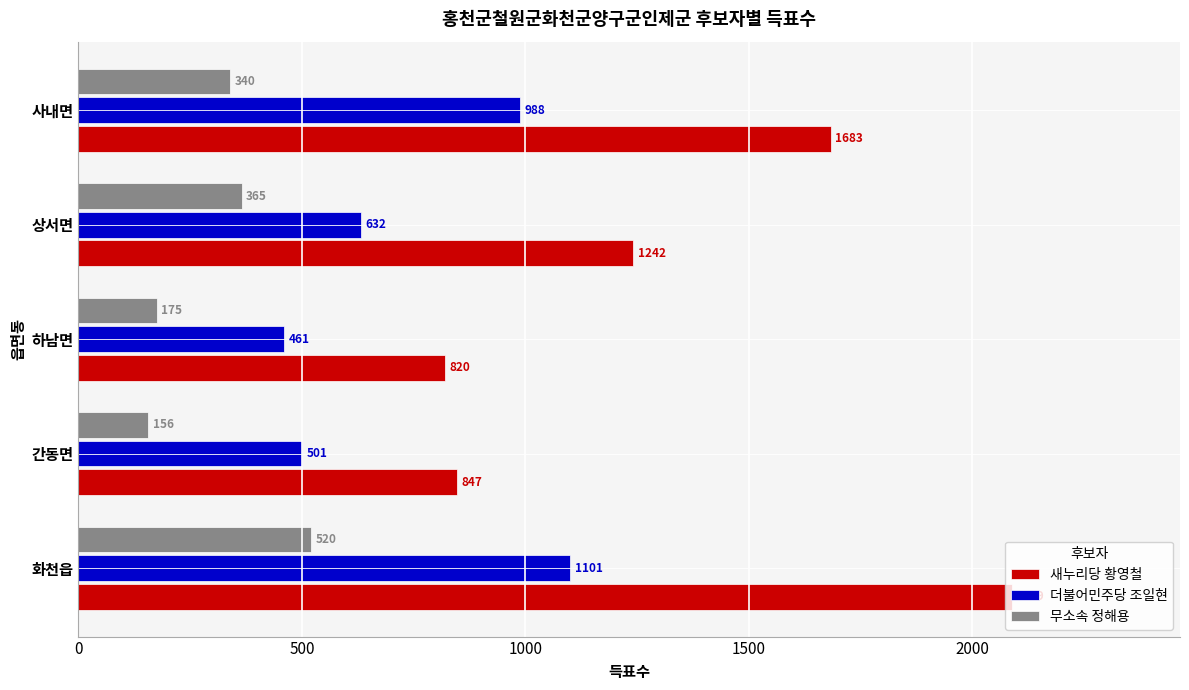

Rank the categories by 더불어민주당 조일현 value from lowest to highest.

하남면, 간동면, 상서면, 사내면, 화천읍